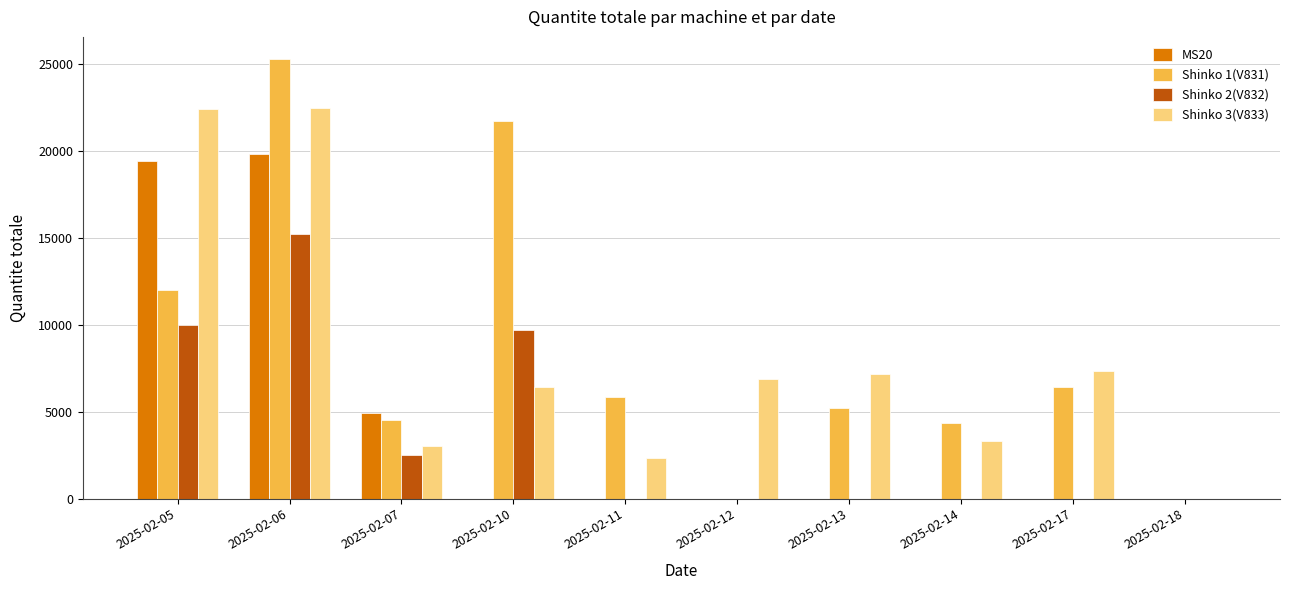

Which series has the largest range (max minus min)?

Shinko 1(V831)